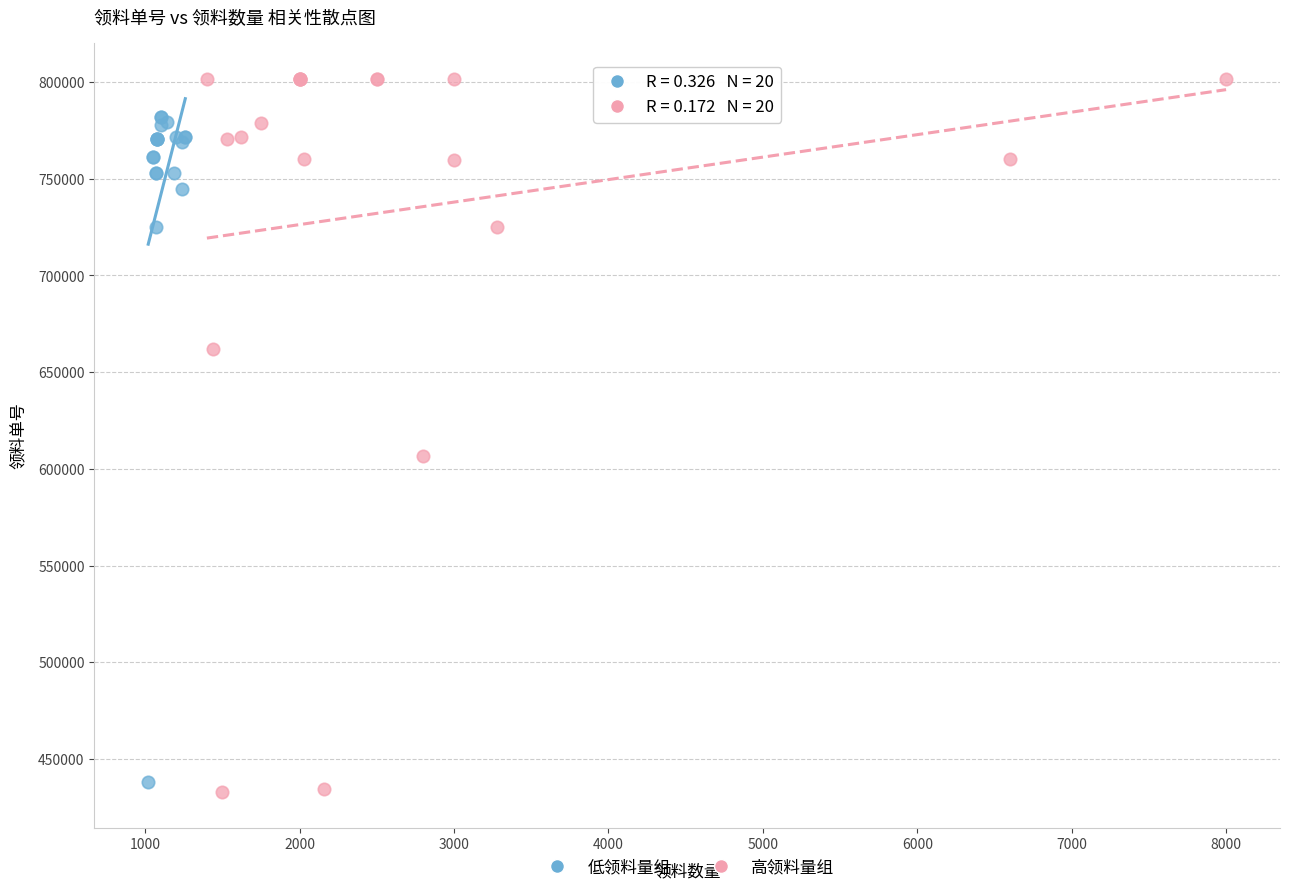

Which series contains the lowest Y value?

高领料量组